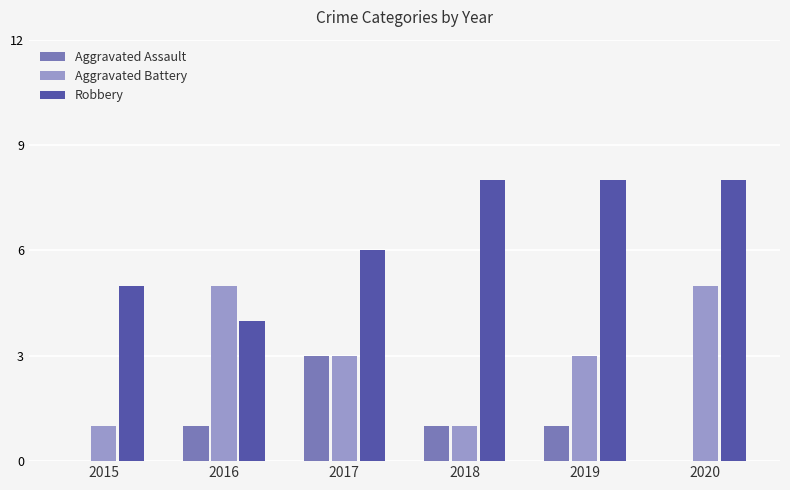

At which label does Aggravated Battery first exceed 3?

2016